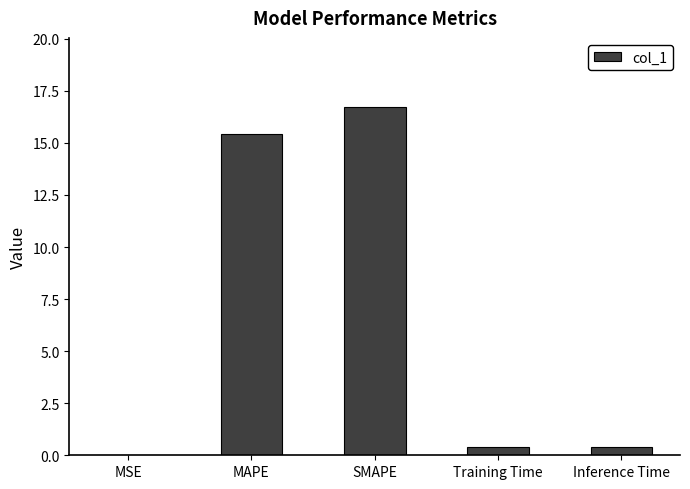

Which has a higher value, Inference Time or SMAPE?

SMAPE